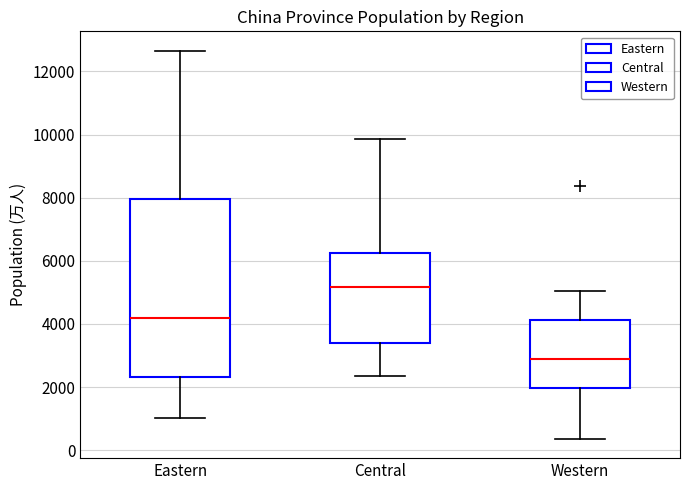

Where does the median line of the box for Central sit on the y-axis? The values are not printed on the chart, so give them approximately, as read against the axis.

5200